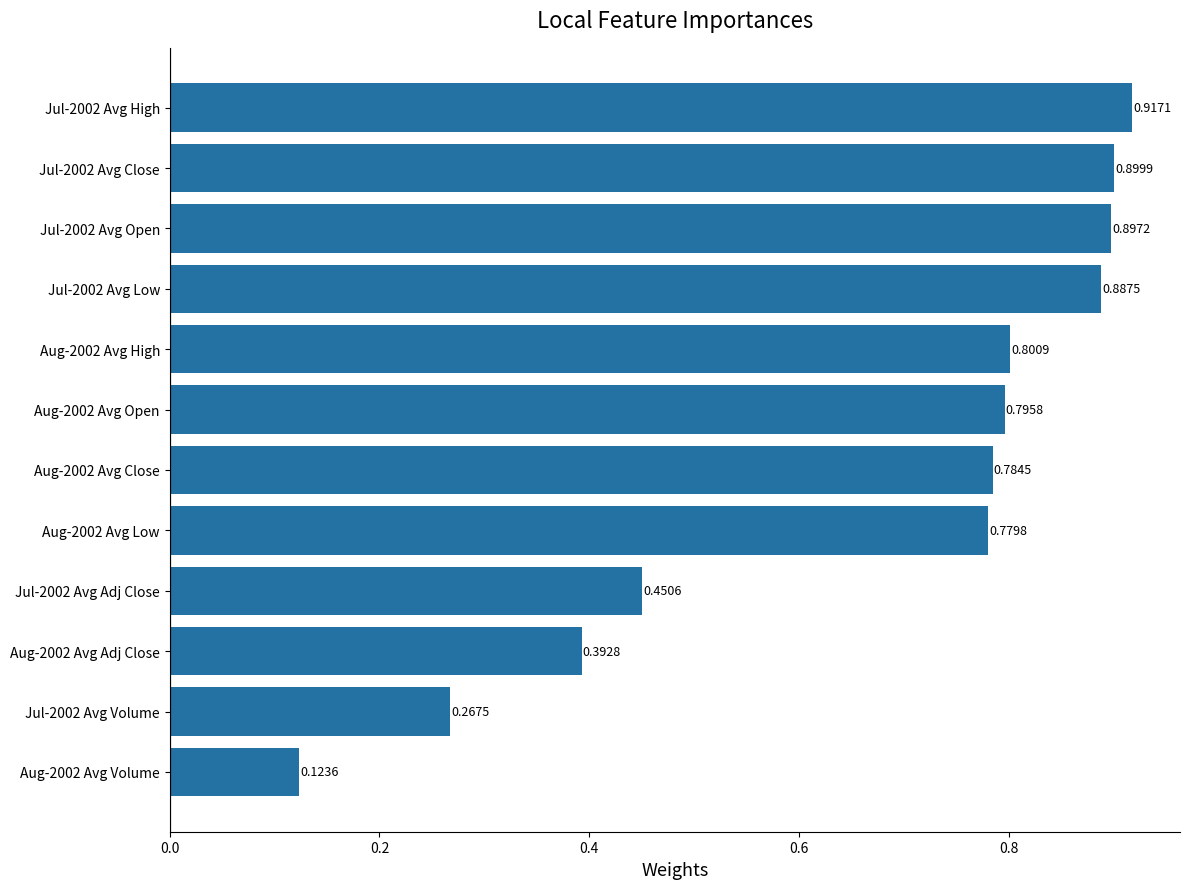

Rank the categories by value from lowest to highest.

Aug-2002 Avg Volume, Jul-2002 Avg Volume, Aug-2002 Avg Adj Close, Jul-2002 Avg Adj Close, Aug-2002 Avg Low, Aug-2002 Avg Close, Aug-2002 Avg Open, Aug-2002 Avg High, Jul-2002 Avg Low, Jul-2002 Avg Open, Jul-2002 Avg Close, Jul-2002 Avg High